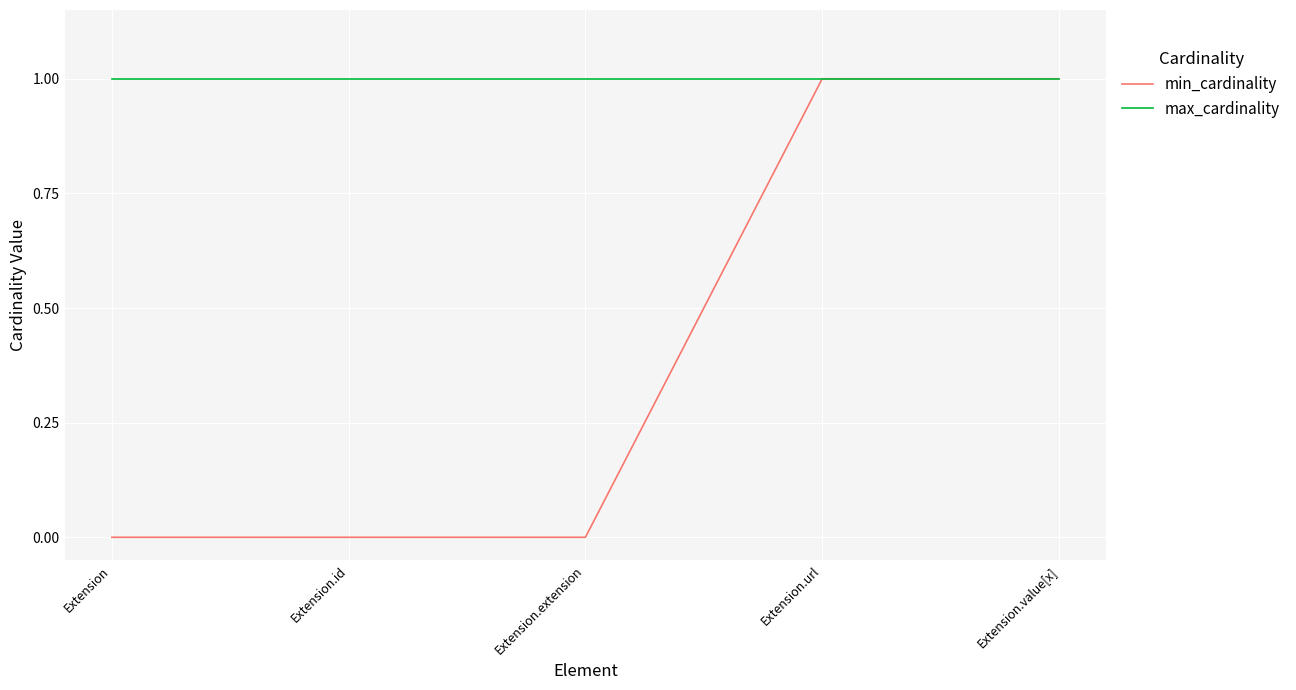

At Extension, list the series in order from largest to smallest.

max_cardinality, min_cardinality